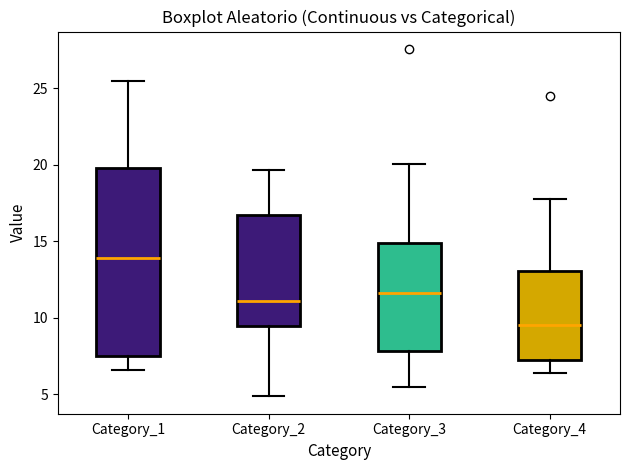

Which box has the lowest median line?

Category_4